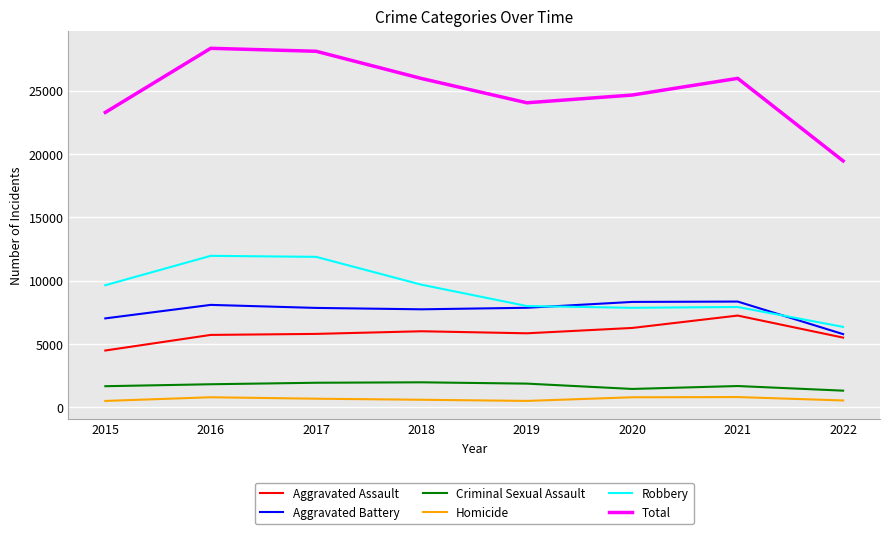

What is the sum of all Robbery values?

73271